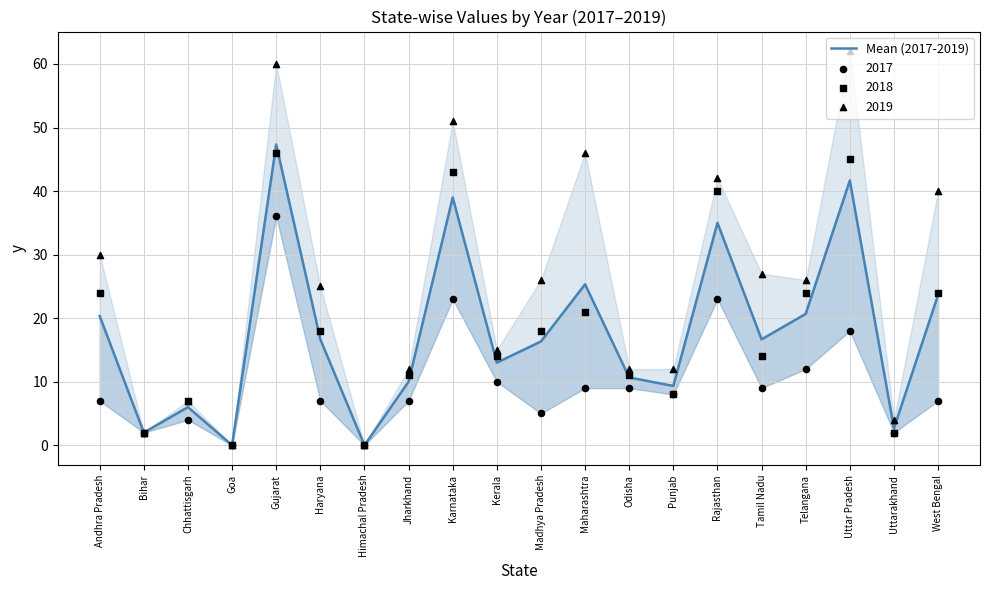

What is the change in value from Karnataka to Tamil Nadu?

-22.3